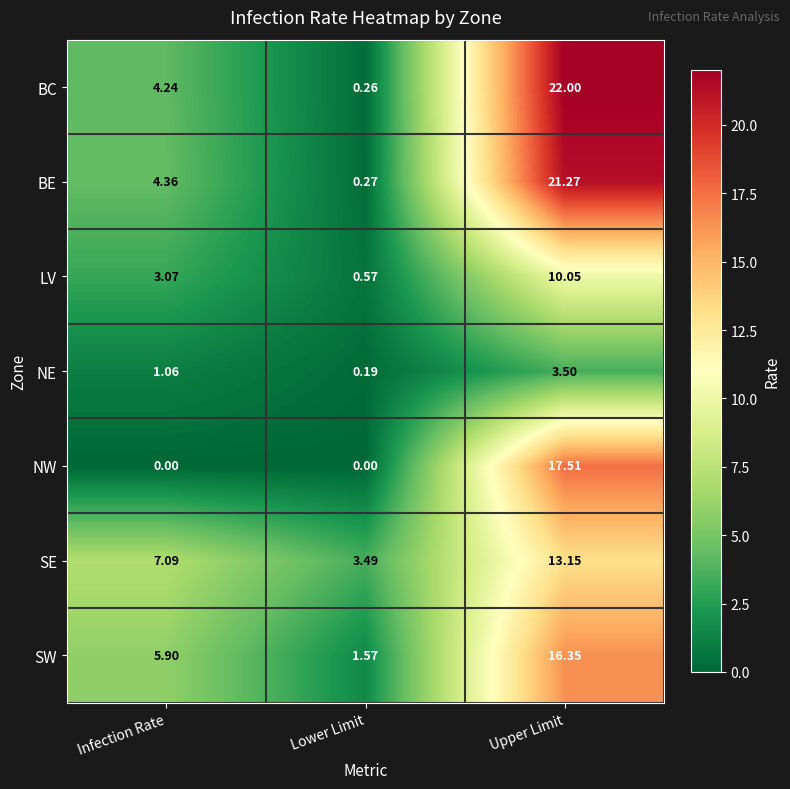

Rank the series at Upper Limit from highest to lowest value.

BC, BE, NW, SW, SE, LV, NE